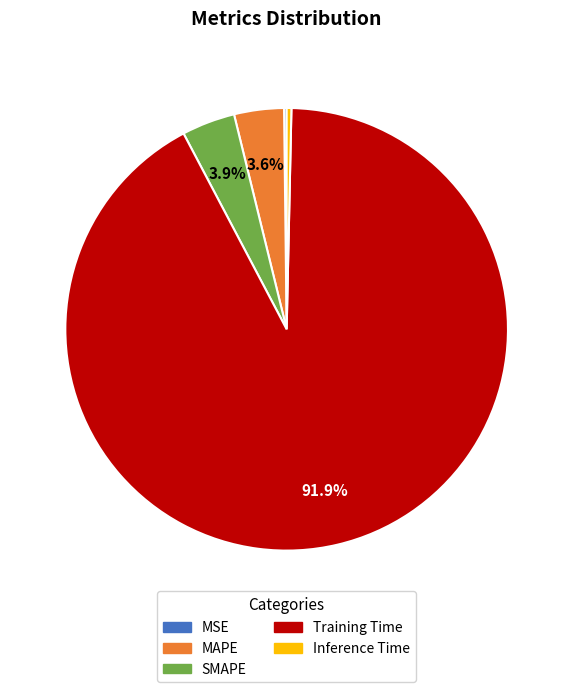

Between Inference Time and Training Time, which is larger?

Training Time